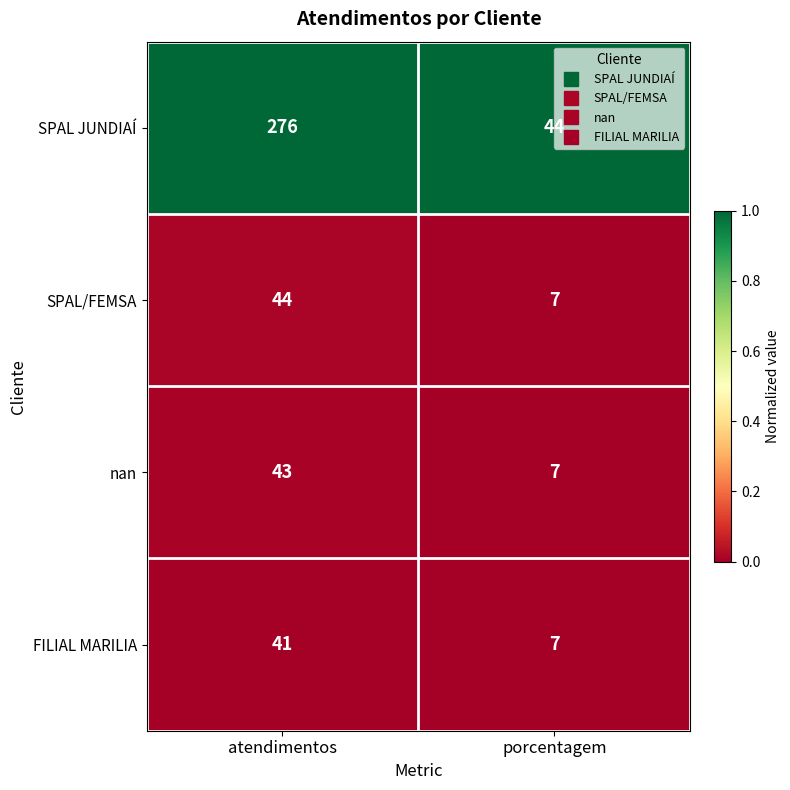

Which label corresponds to the largest value in the chart?

atendimentos